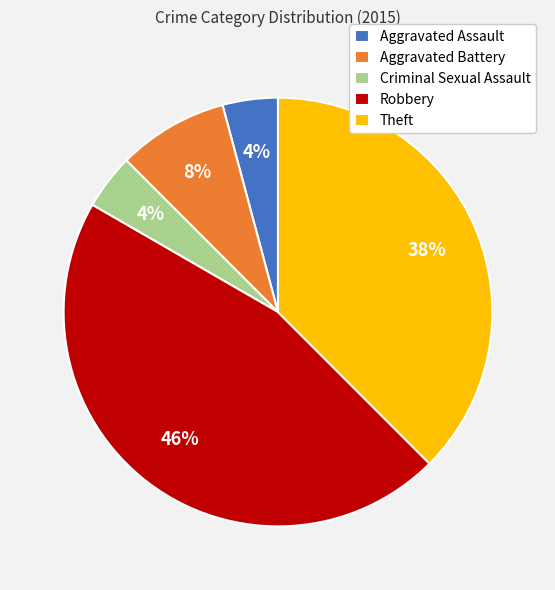

Is it true that Robbery is 46% of the pie?

True